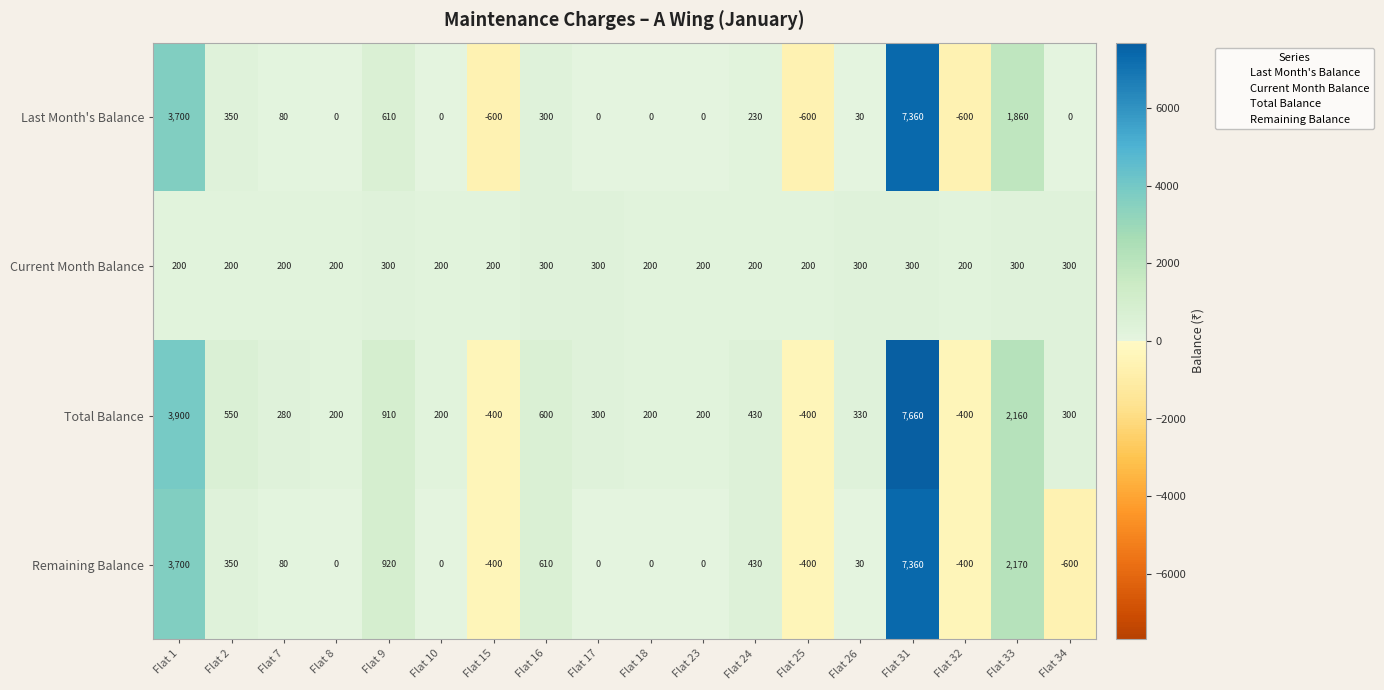

Read the Current Month Balance value at Flat 8, to the nearest 5.

200